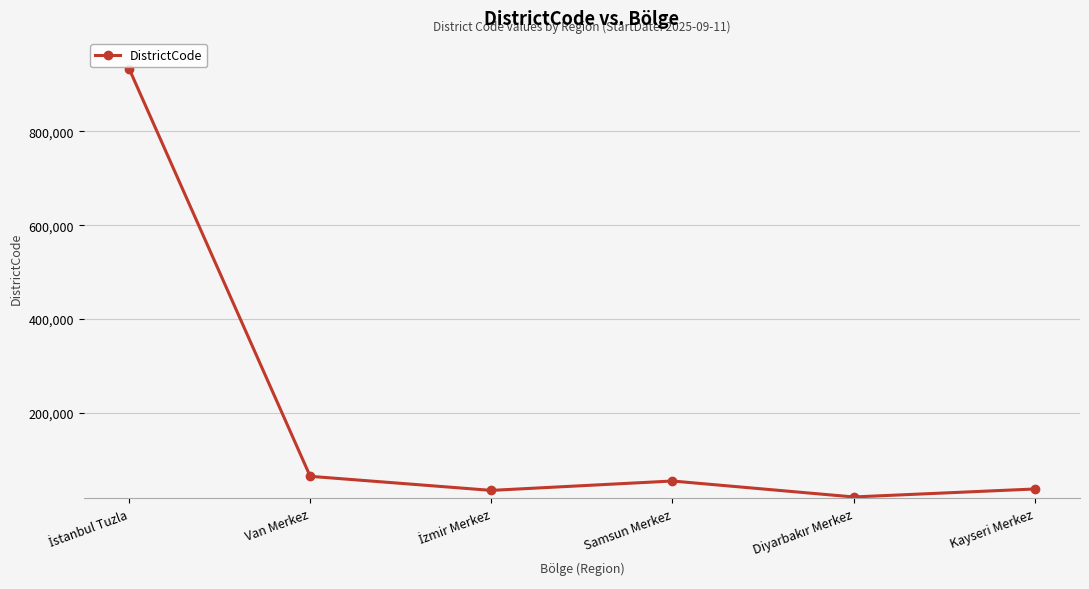

At which label is the value closest to 477508?

Van Merkez